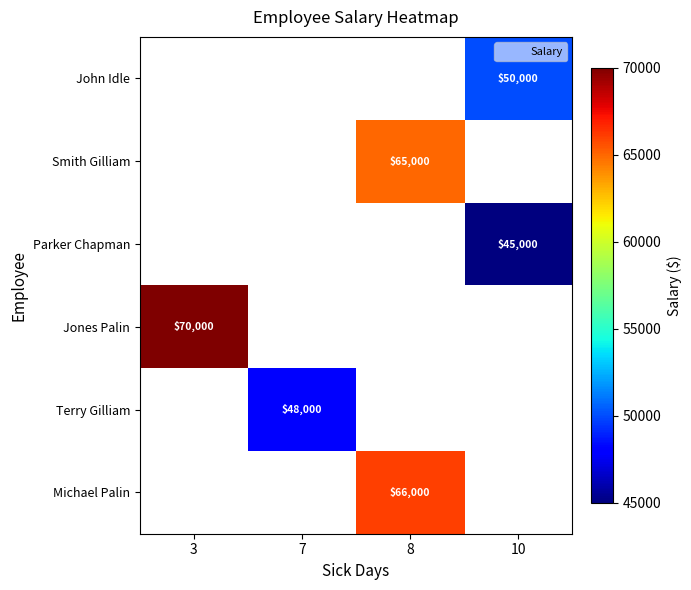

At which label does Jones Palin reach its peak?

3